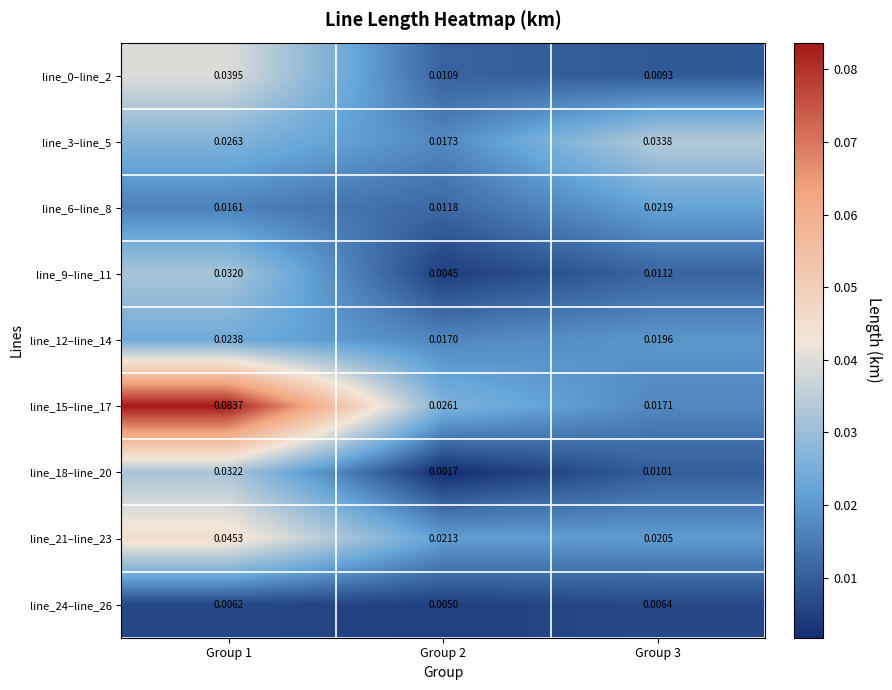

Is the value of line_6–line_8 at Group 1 greater than the value of line_3–line_5 at Group 3?

No